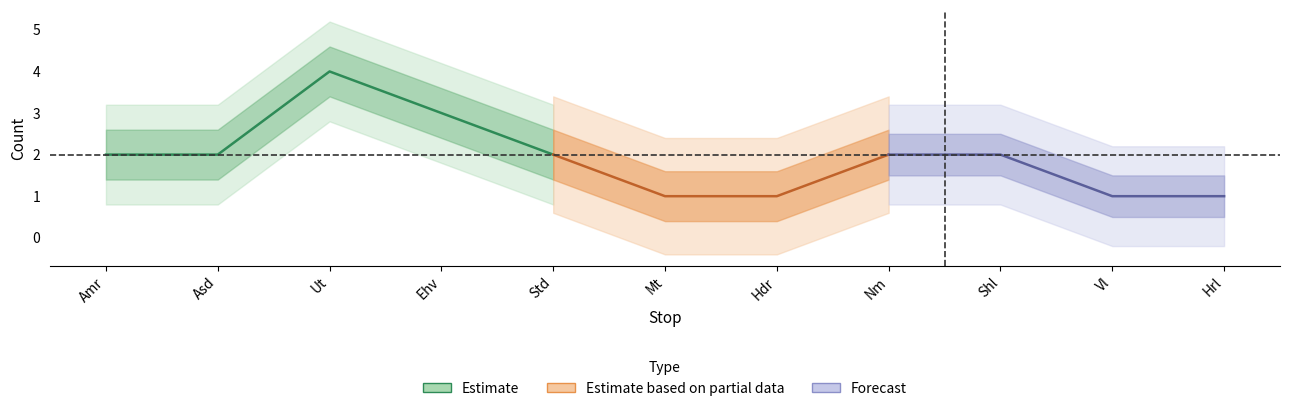

Does the chart display data point markers on the line(s)?

No